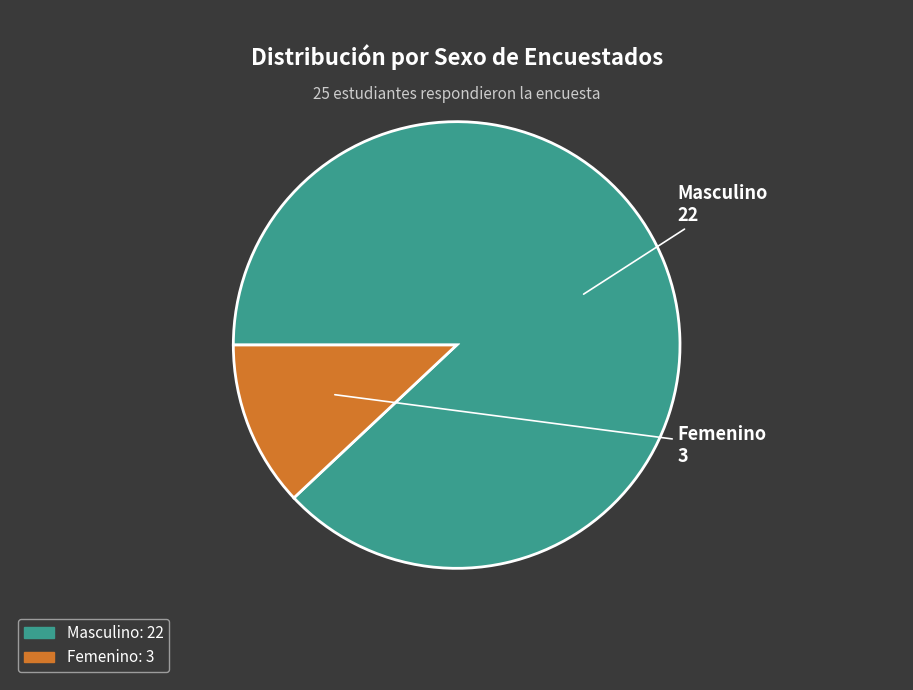

How many segments does this pie chart have?

2